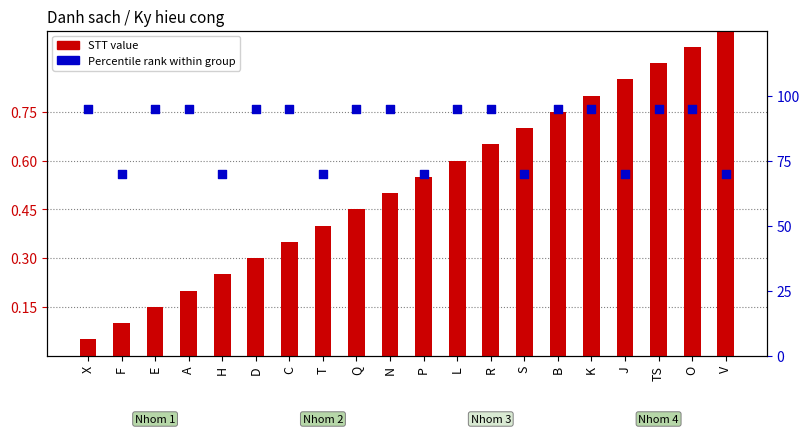

At which category is the sum across all series the highest?

O